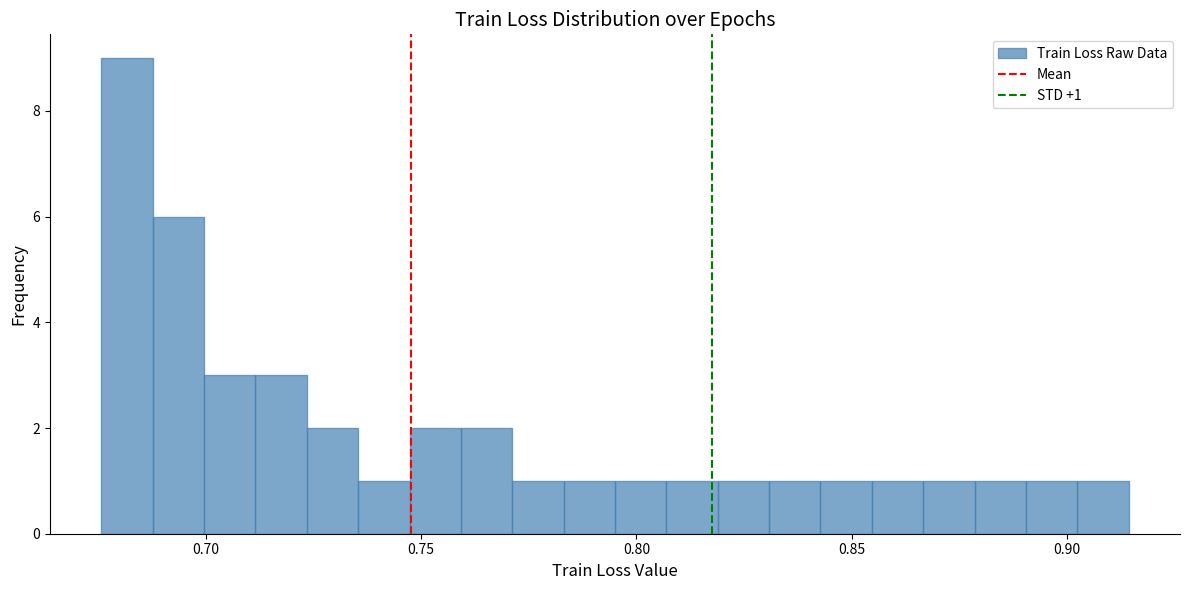

Read against the x-axis, roughly where is the centre of the tallest bar?

0.680